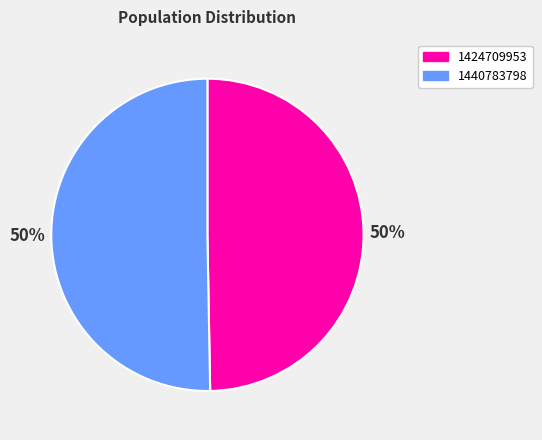

True or false: 1424709953 accounts for 38% of the total.

False